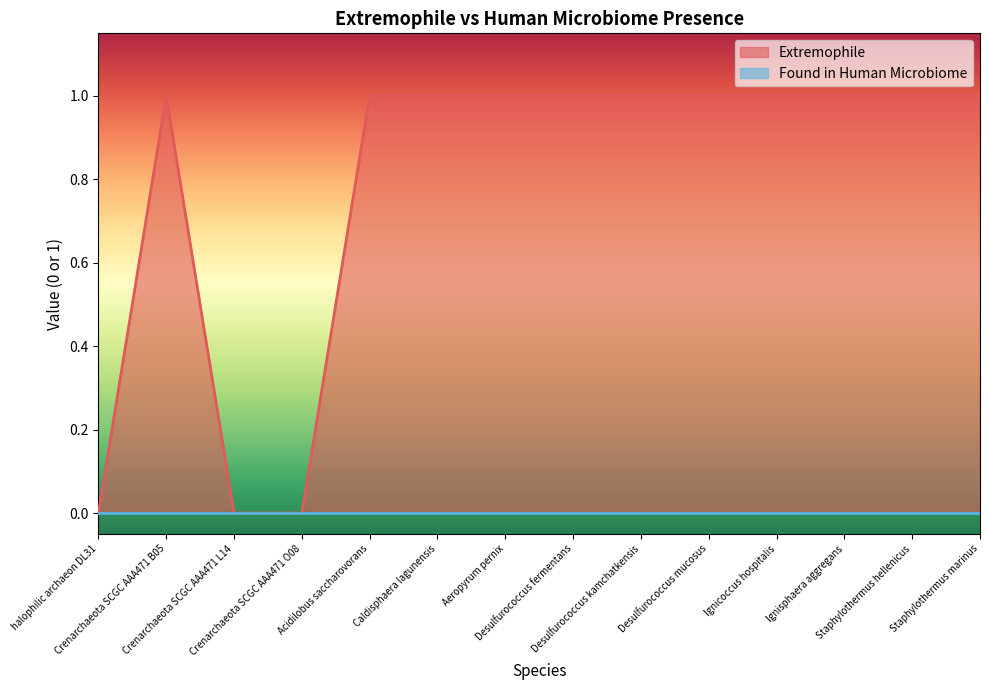

What is the ratio of the value at Staphylothermus hellenicus to the value at Caldisphaera lagunensis?

1.0